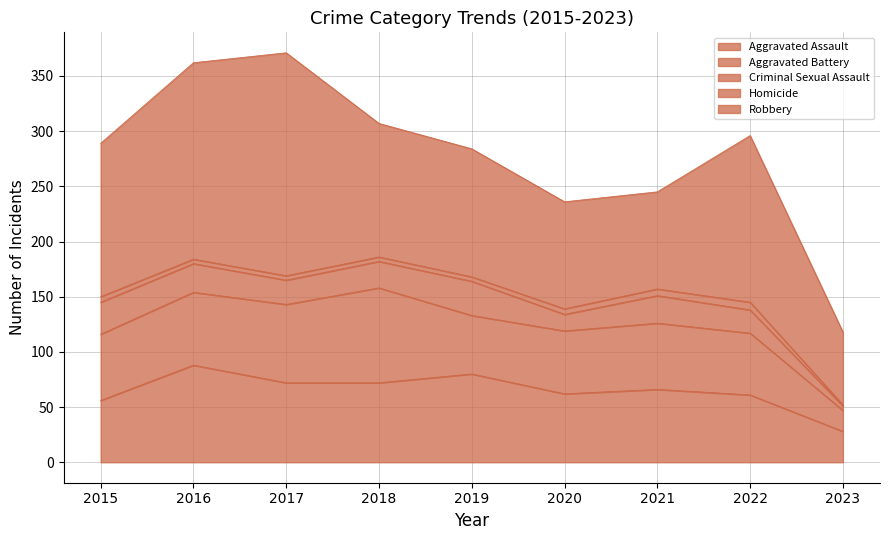

At how many categories does at least one series exceed 172?

2